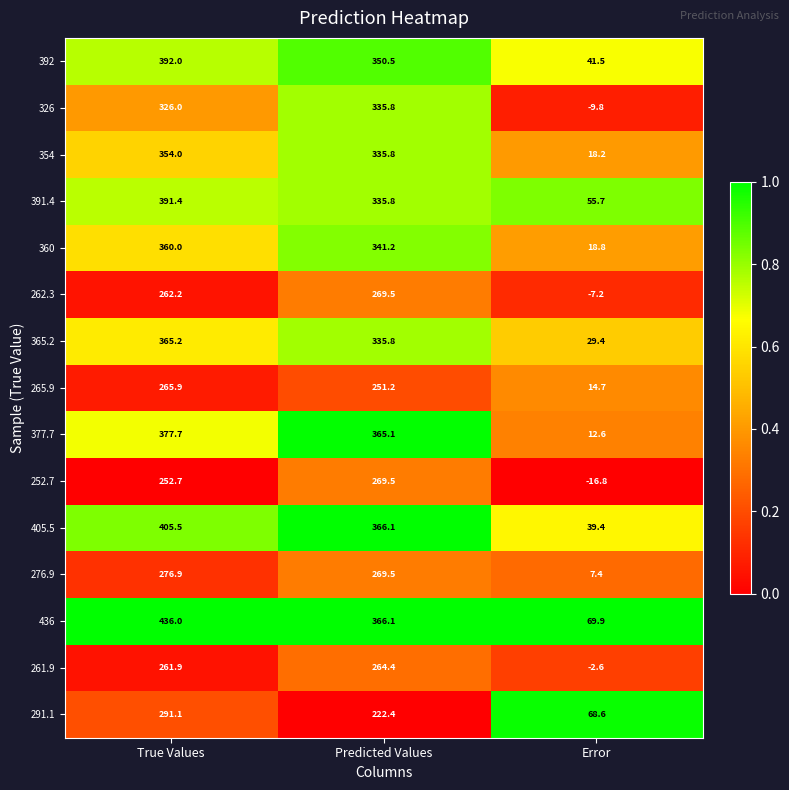

Between Predicted Values and Error, which series saw the biggest shift?

377.7